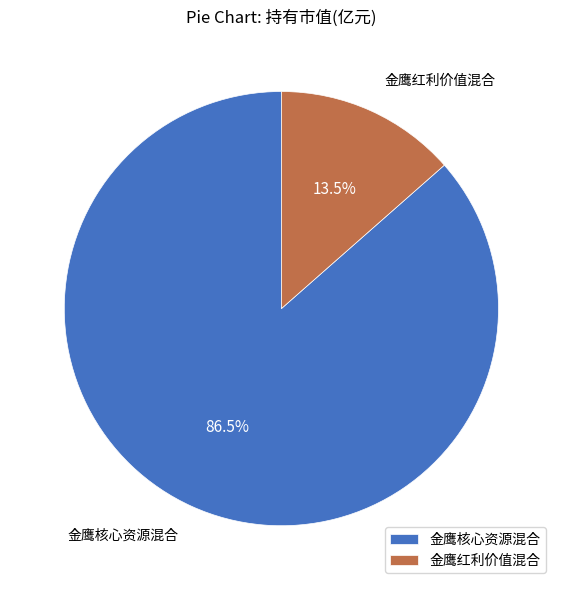

Count the number of slices in the pie.

2